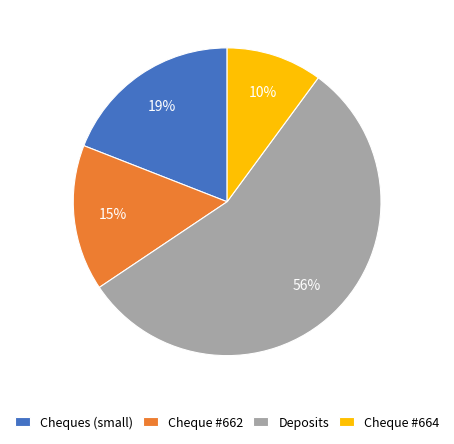

How many segments does this pie chart have?

4